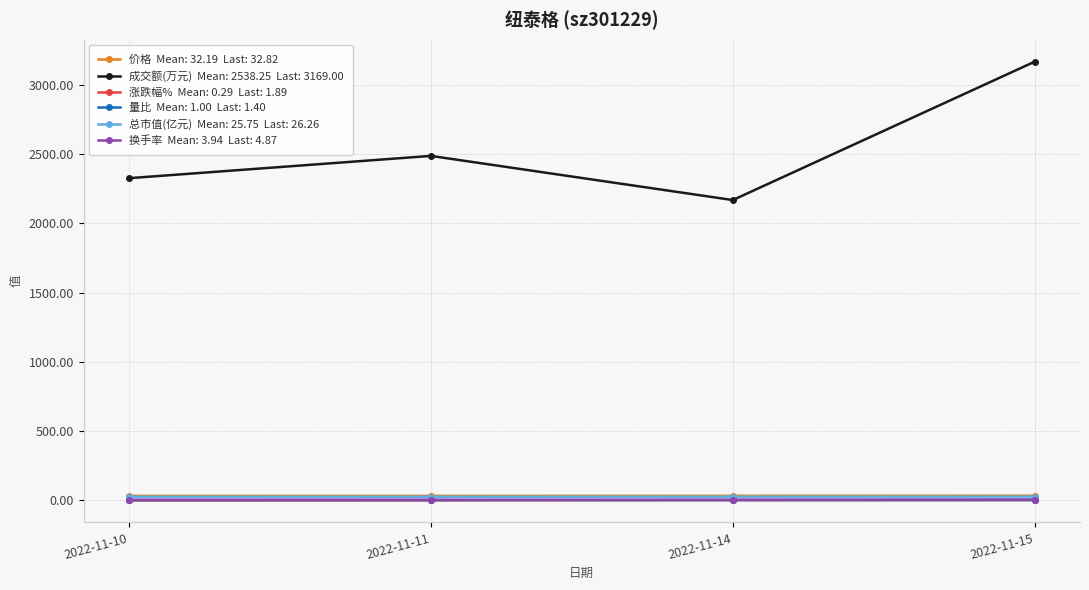

At which category is the sum across all series the highest?

2022-11-15